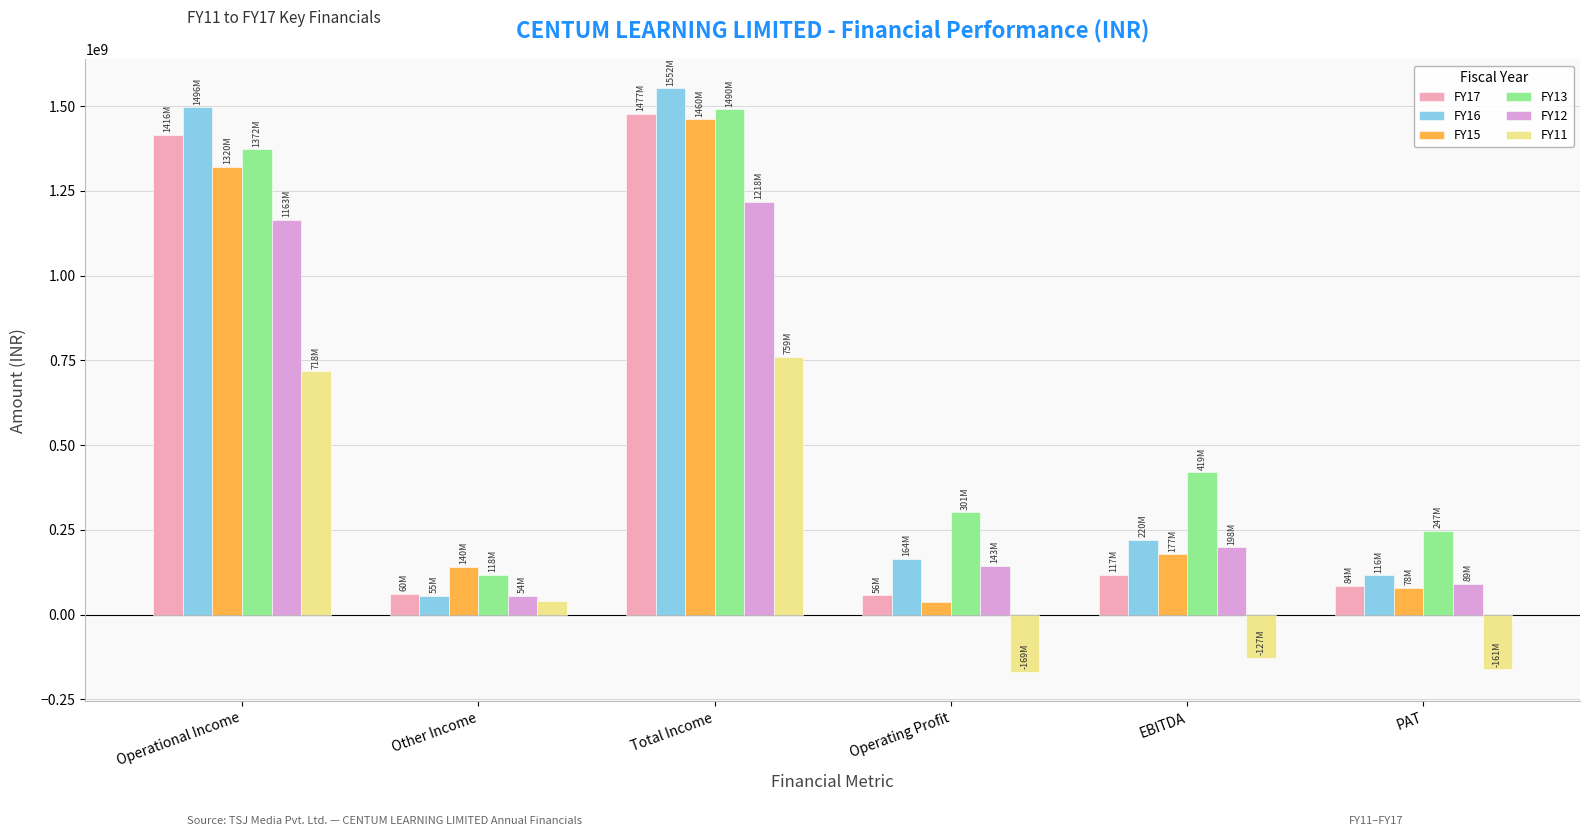

Is it true that FY15 equals 51581697 at Other Income?

False